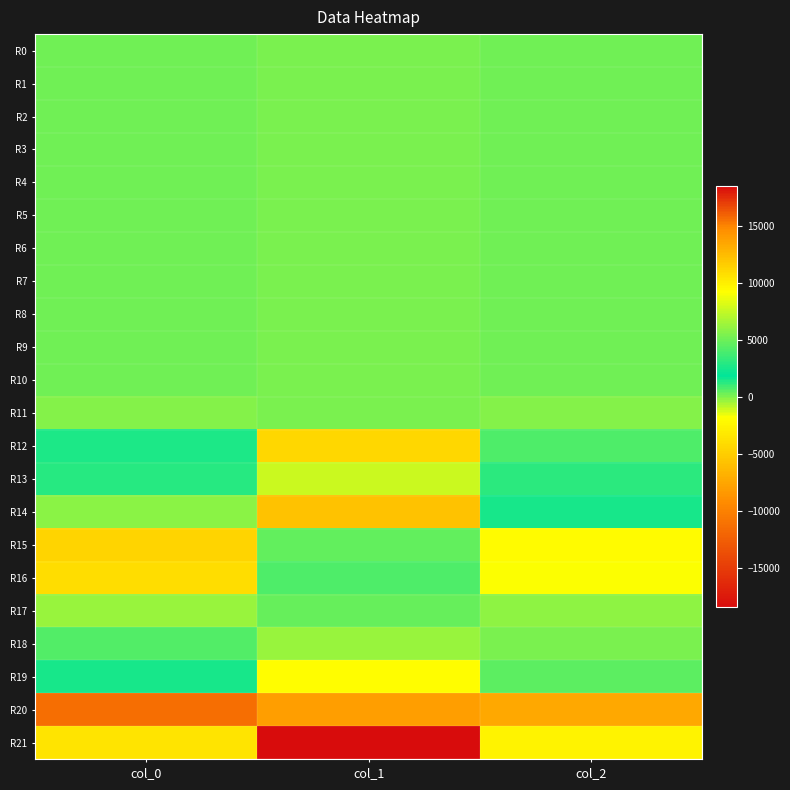

Reading right to left, list all the values displayed in this chart.

R0: col_2=187.6	col_1=126.5	col_0=183.2
R1: col_2=186.3	col_1=125.9	col_0=183.7
R2: col_2=188.8	col_1=125.6	col_0=183.1
R3: col_2=188.0	col_1=127.7	col_0=184.0
R4: col_2=187.2	col_1=128.9	col_0=184.0
R5: col_2=188.0	col_1=130.1	col_0=183.8
R6: col_2=188.0	col_1=130.5	col_0=182.4
R7: col_2=189.5	col_1=130.0	col_0=184.1
R8: col_2=190.0	col_1=131.2	col_0=184.6
R9: col_2=190.1	col_1=129.6	col_0=182.7
R10: col_2=189.3	col_1=130.6	col_0=181.9
R11: col_2=-0.9	col_1=0.9	col_0=-1.4
R12: col_2=4161.9	col_1=-4388.9	col_0=2667.1
R13: col_2=3127.2	col_1=-1112.6	col_0=2961.3
R14: col_2=2486.6	col_1=-5653.6	col_0=5821.2
R15: col_2=-2133.7	col_1=4760.9	col_0=-4577.2
R16: col_2=-1851.8	col_1=4126.1	col_0=-3945.4
R17: col_2=-176.7	col_1=407.2	col_0=-334.5
R18: col_2=123.4	col_1=-427.2	col_0=584.3
R19: col_2=504.4	col_1=-1952.6	col_0=2479.8
R20: col_2=13314.3	col_1=-8037.7	col_0=-11333.0
R21: col_2=9669.4	col_1=-18470.4	col_0=10488.7